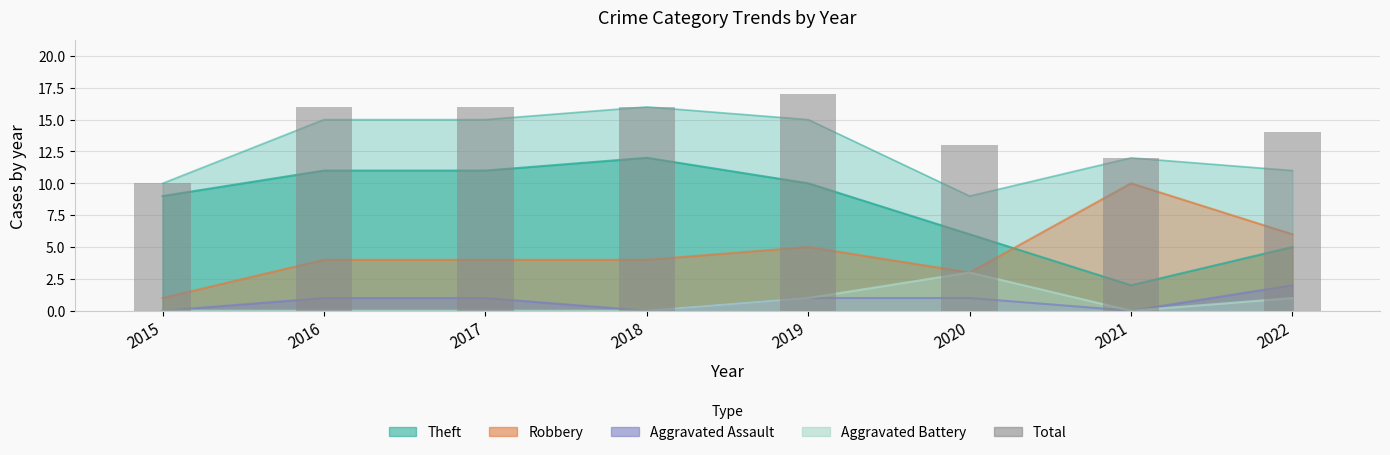

At which category does the chart reach its peak across all series?

2019